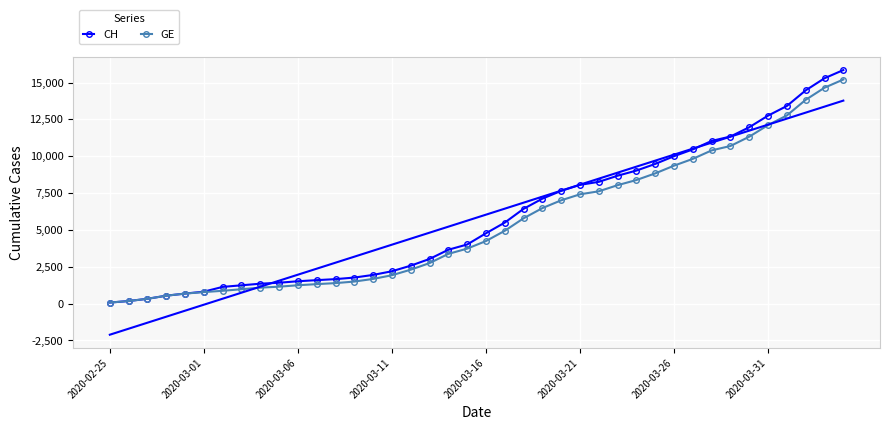

What is the difference between the maximum and minimum values in the GE series?

15135